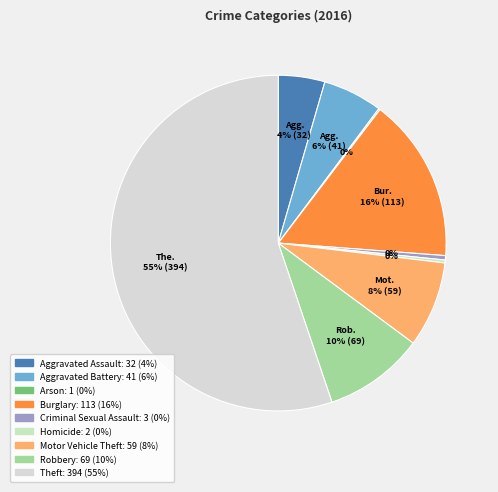

The Burglary slice represents 23% of the pie. True or false?

False